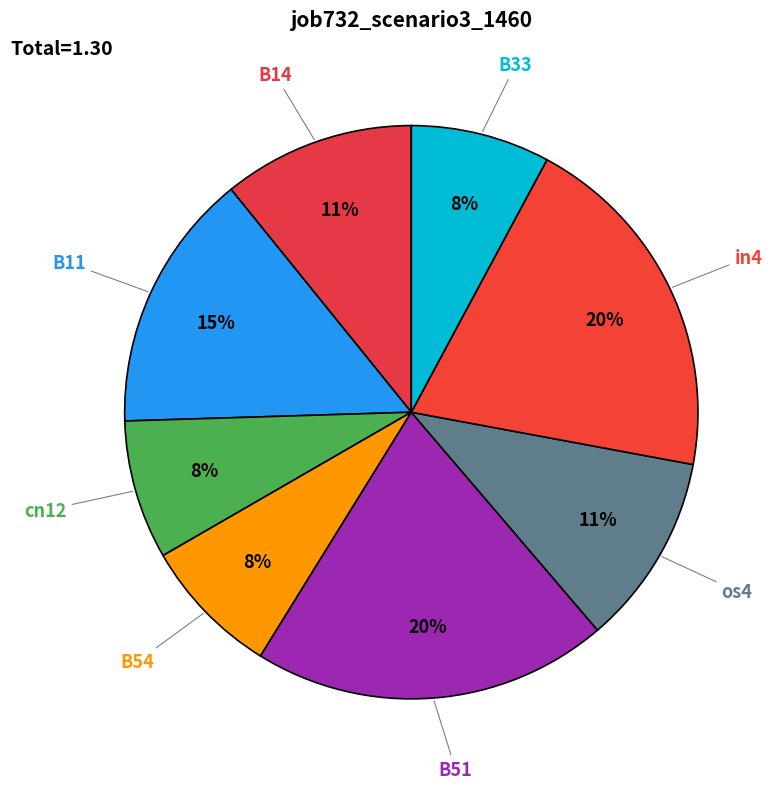

How many segments does this pie chart have?

8